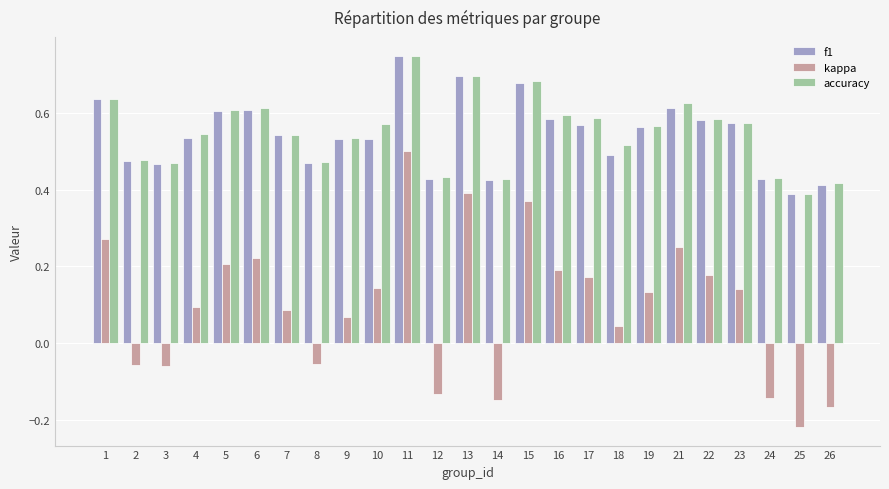

Where does the kappa series first go above 0?

1